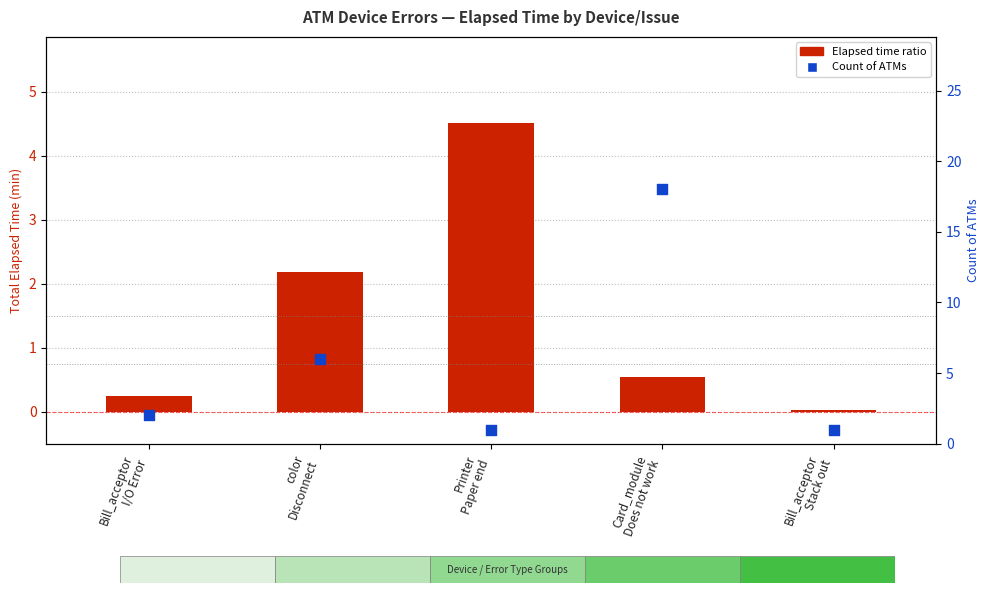

Which series reaches the minimum Y coordinate?

Elapsed time ratio